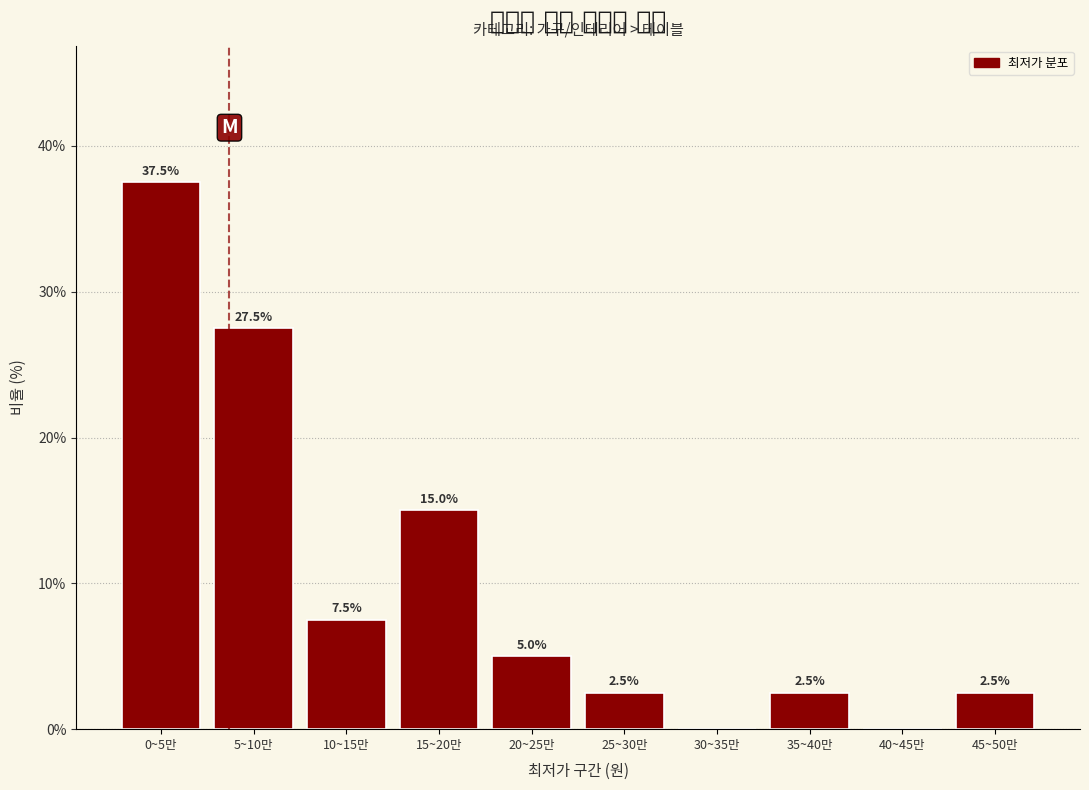

Reading left to right, what are all the values shown in this chart?

0~5만=37.5	5~10만=27.5	10~15만=7.5	15~20만=15.0	20~25만=5.0	25~30만=2.5	30~35만=0.0	35~40만=2.5	40~45만=0.0	45~50만=2.5